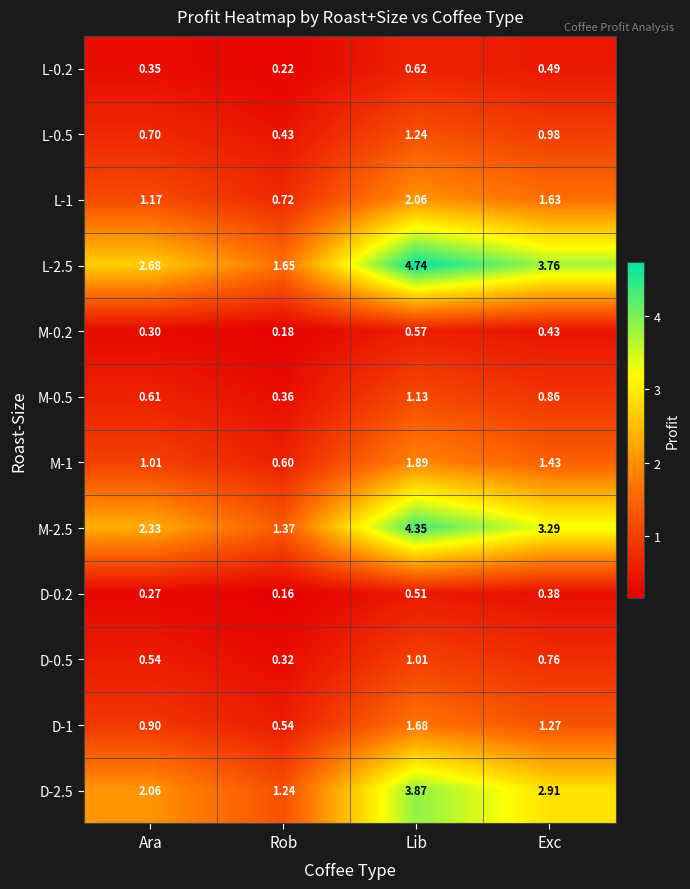

Which category has the lowest value in the D-0.2 series?

Rob